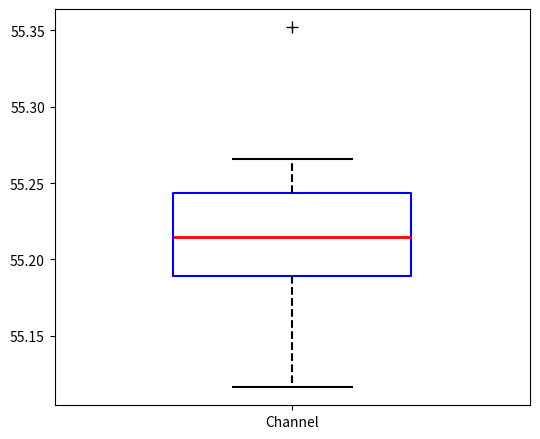

Transcribe this box plot: give where the median line is, the range the box spans, and where the two whiskers end, as read against the y-axis. The values are not printed on the chart, so give them approximately, as read against the axis.

median 55.215, box 55.190 to 55.245, whiskers 55.115 to 55.265